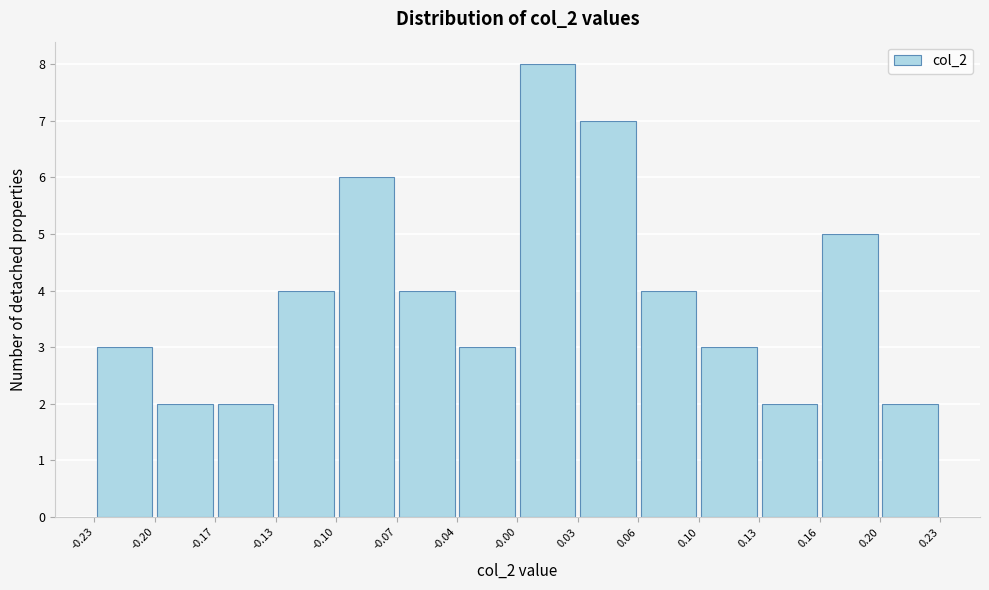

Which range on the x-axis has the tallest bar?

-0.00 to 0.03